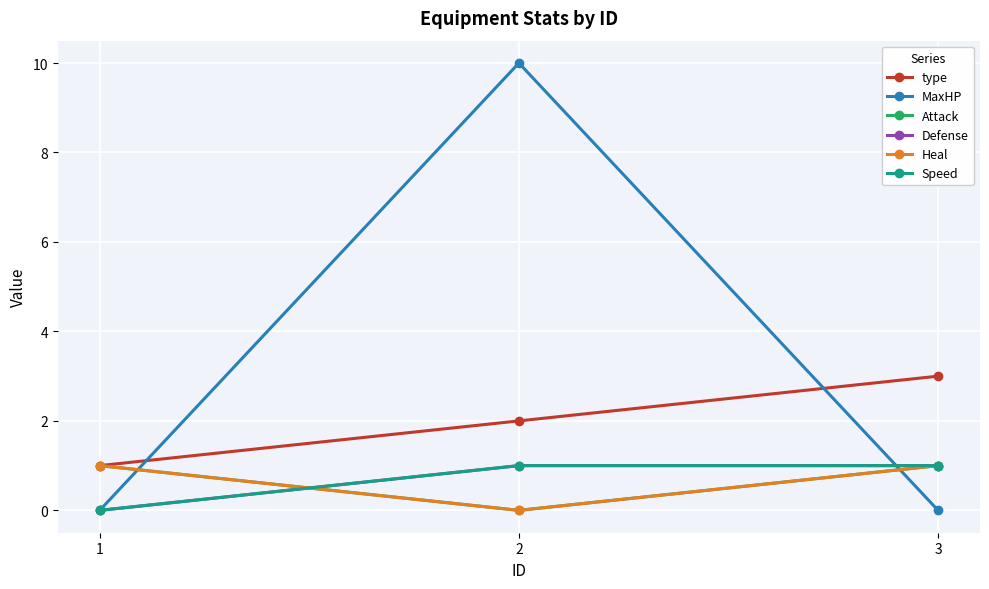

What is the total value across all series at 1?

3